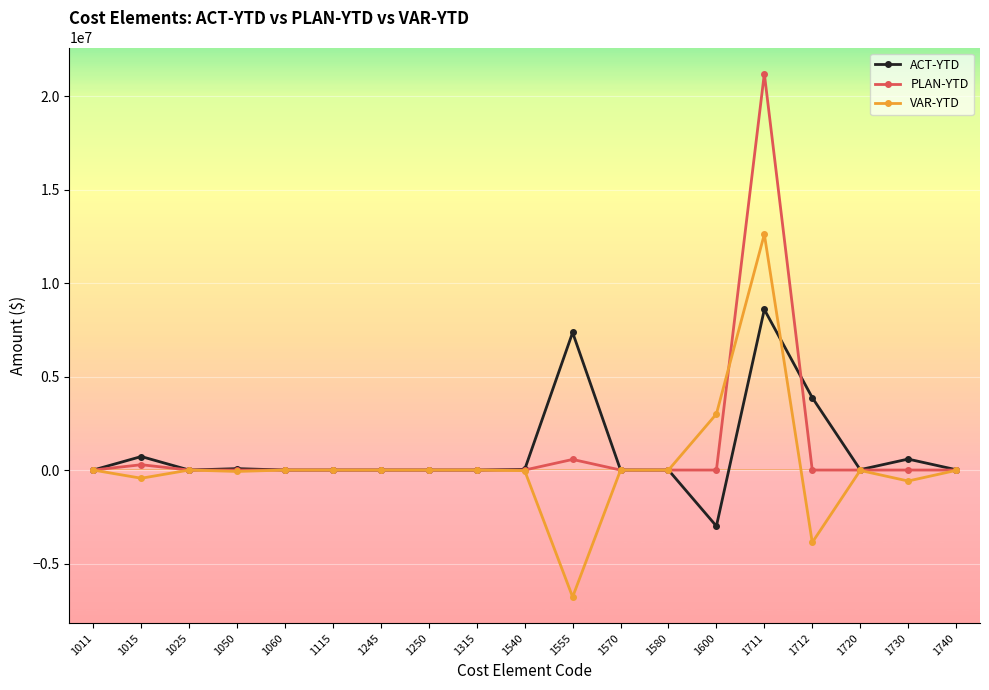

Does the chart display data point markers on the line(s)?

Yes